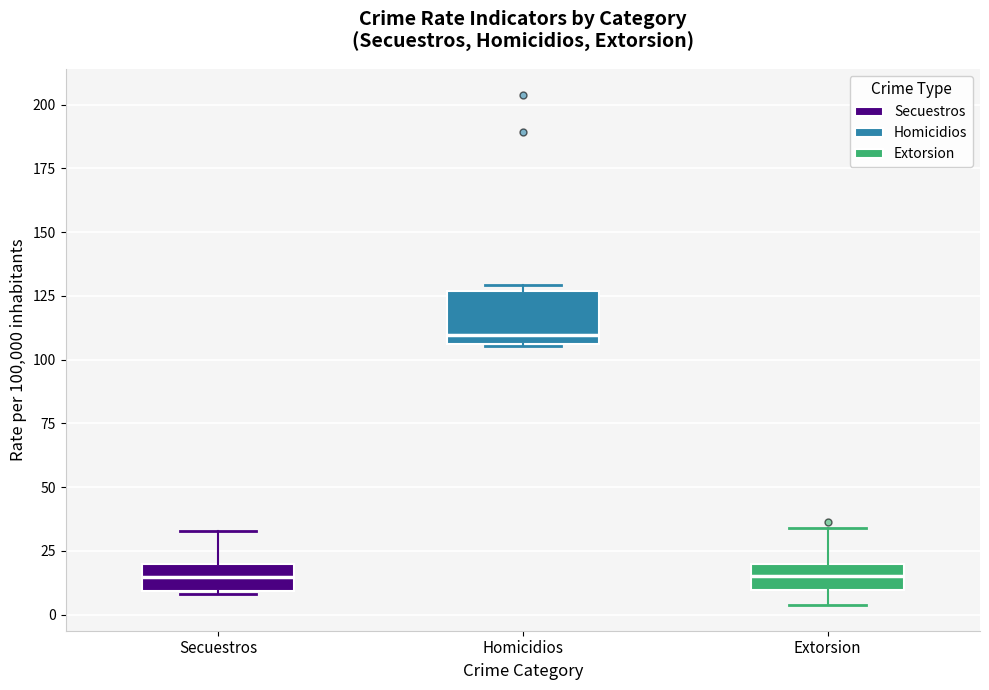

Comparing the boxes themselves (not the whiskers), which one is the tallest?

Homicidios